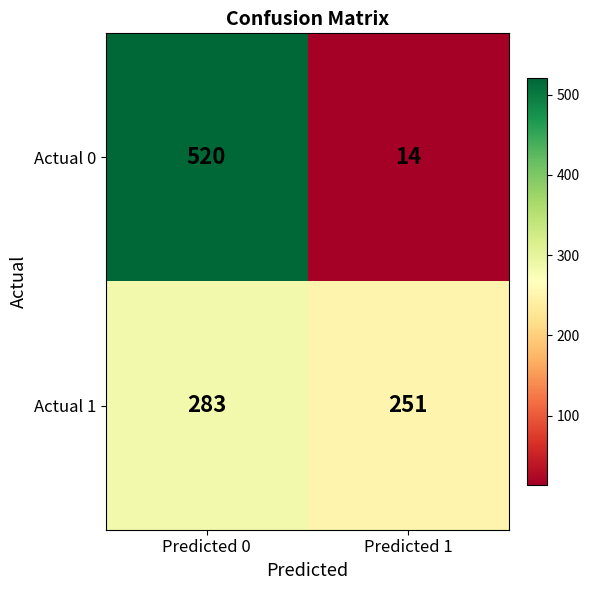

The value of Actual 1 at Predicted 0 is 283. True or false?

True